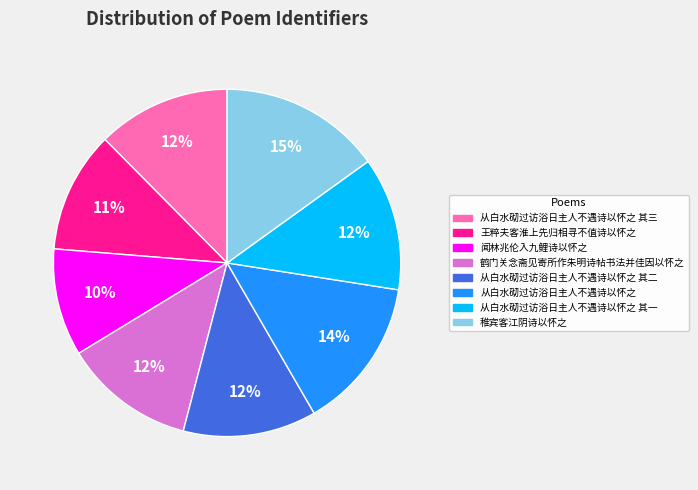

What is the largest slice in the pie chart?

稚宾客江阴诗以怀之